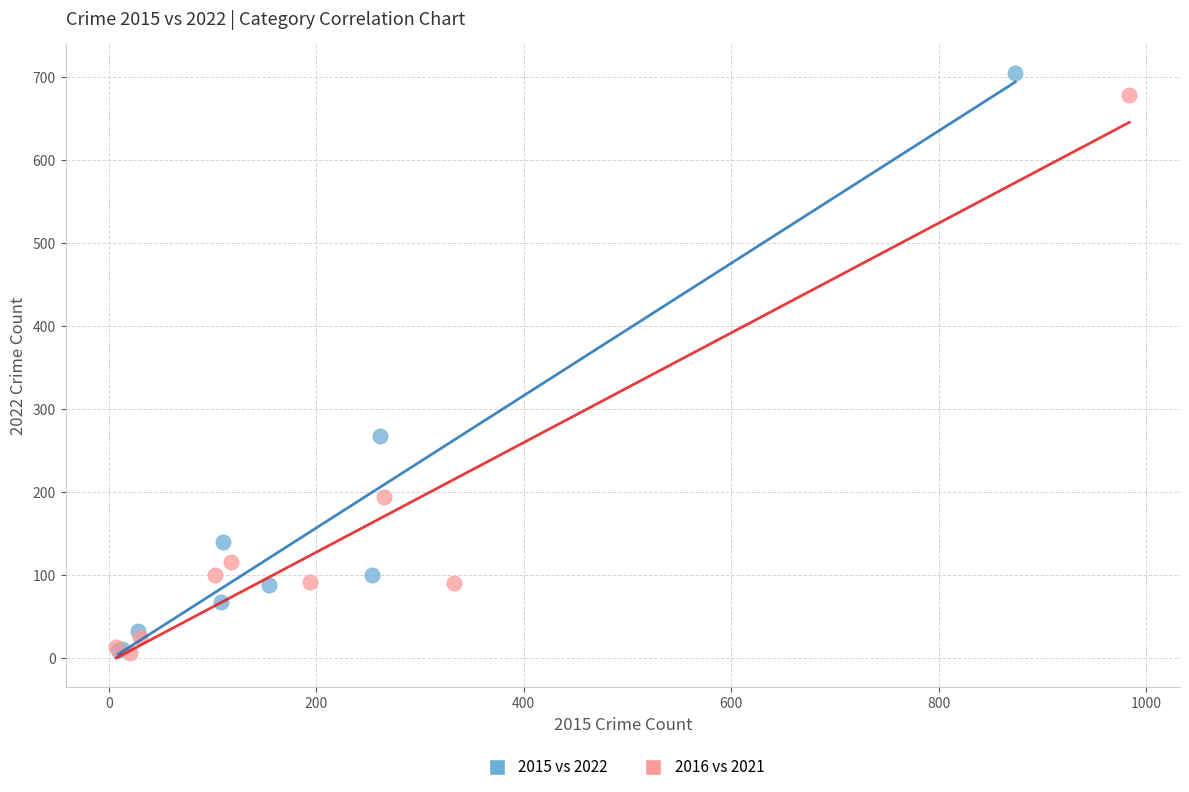

What are all the series names shown in the legend?

2015 vs 2022, 2016 vs 2021